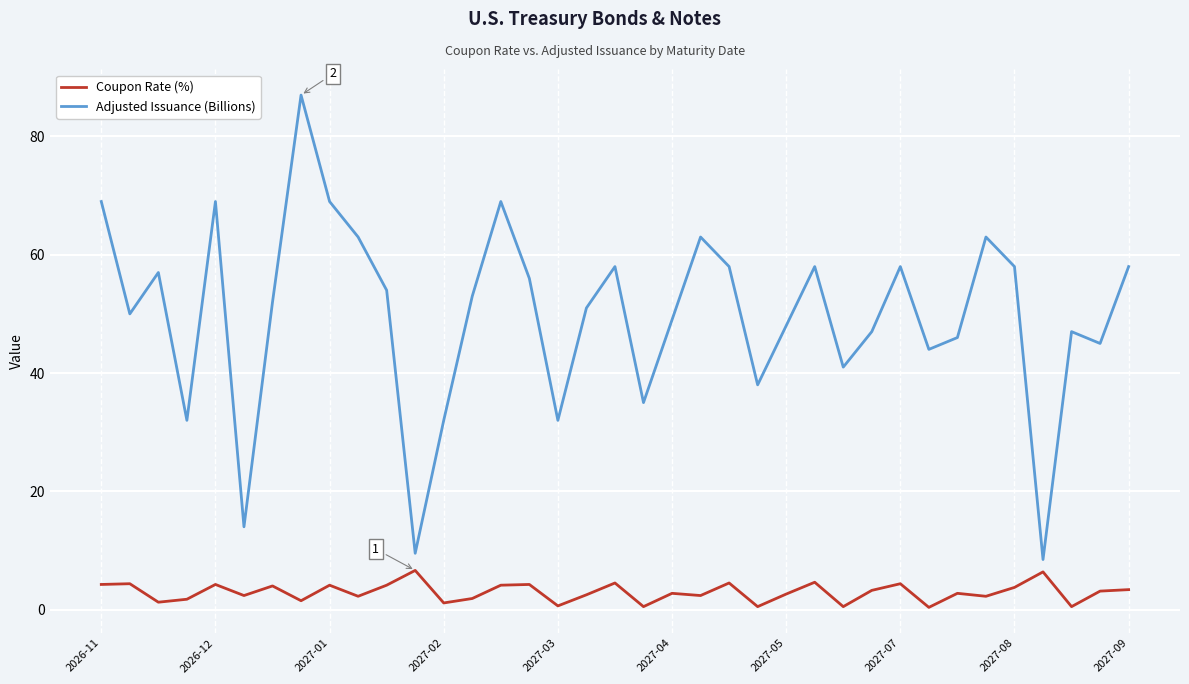

What is the difference between the maximum and minimum values in the Adjusted Issuance (Billions) series?

78.5